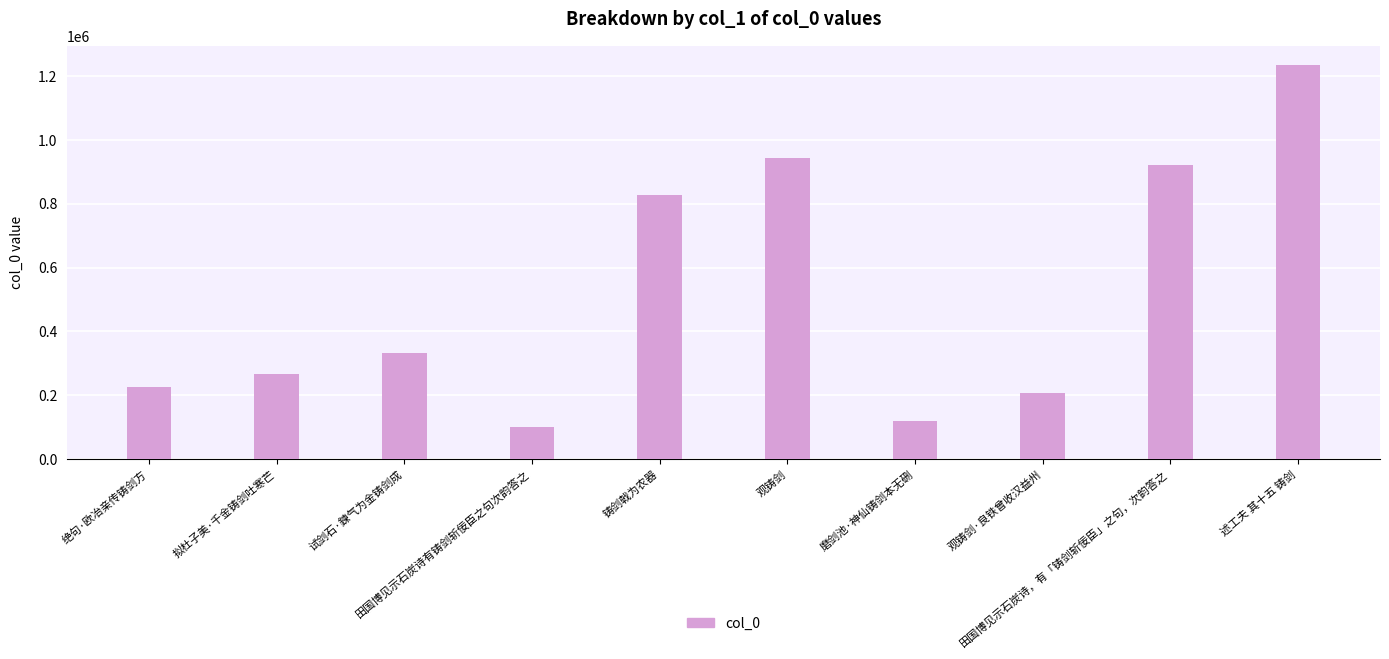

List the labels in order of value, largest first.

述工夫 其十五 铸剑, 观铸剑, 田国博见示石炭诗，有「铸剑斩佞臣」之句，次韵答之, 铸剑戟为农器, 试剑石·鍊气为金铸剑成, 拟杜子美·千金铸剑吐寒芒, 绝句·欧冶亲传铸剑方, 观铸剑·良铁曾收汉益州, 磨剑池·神仙铸剑本无硎, 田国博见示石炭诗有铸剑斩佞臣之句次韵答之